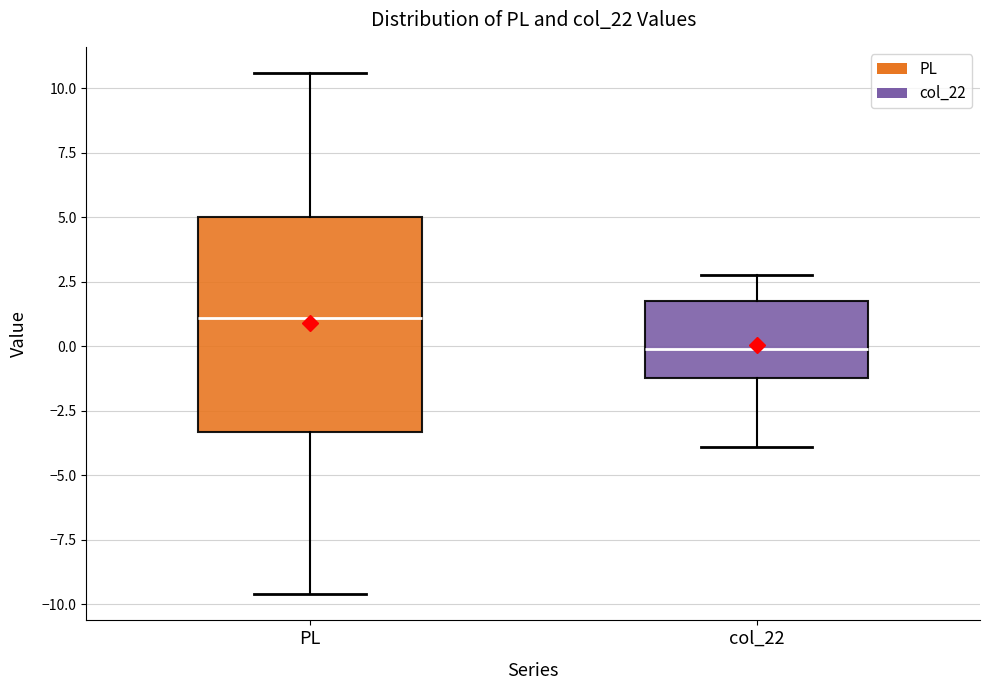

Which box is the tallest, from its lower edge to its upper edge?

PL